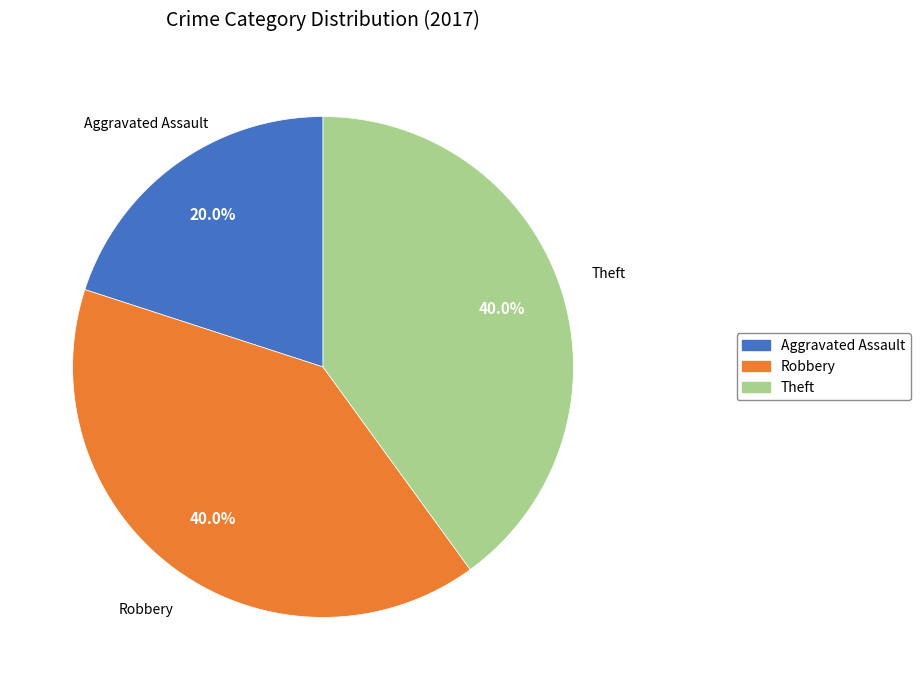

Is there any slice that represents more than half of the pie?

No